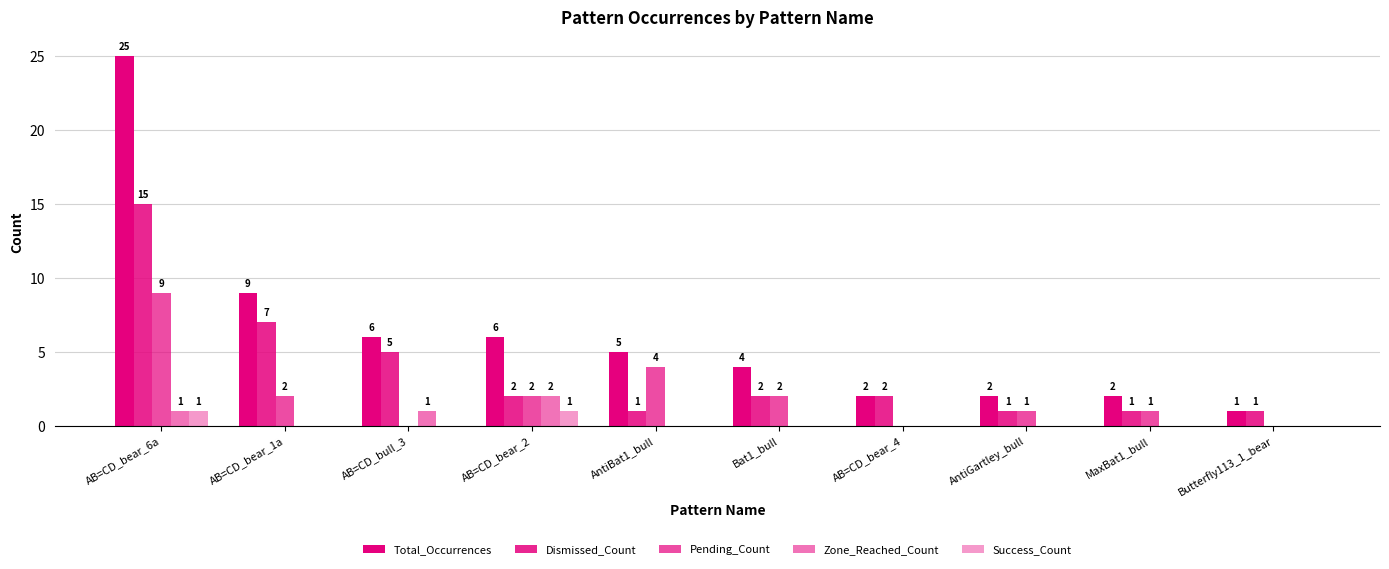

How many positive values does the Success_Count series have?

2